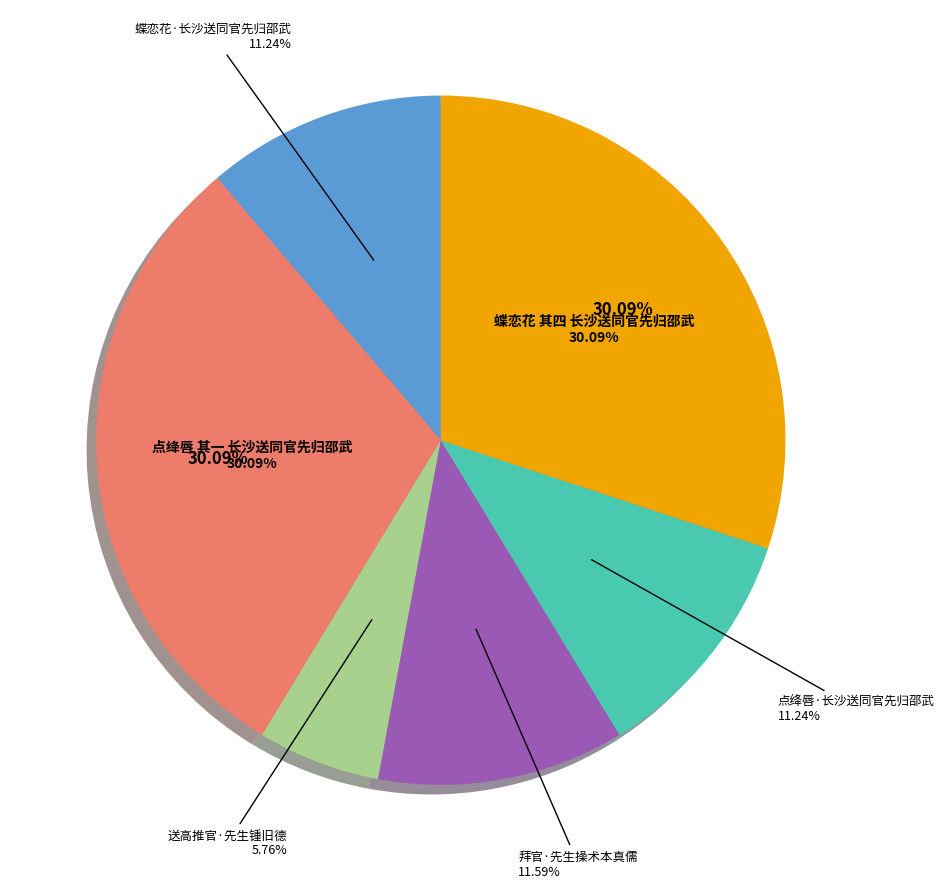

What portion of the pie excludes 拜官·先生操术本真儒?

88.4%